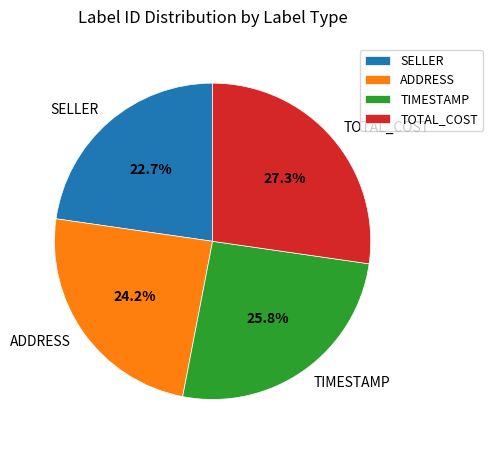

True or false: SELLER accounts for 10% of the total.

False